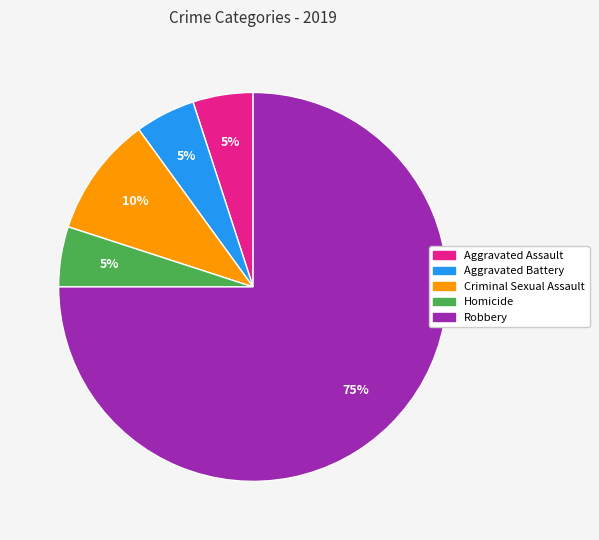

Is Aggravated Assault the majority of the pie?

No